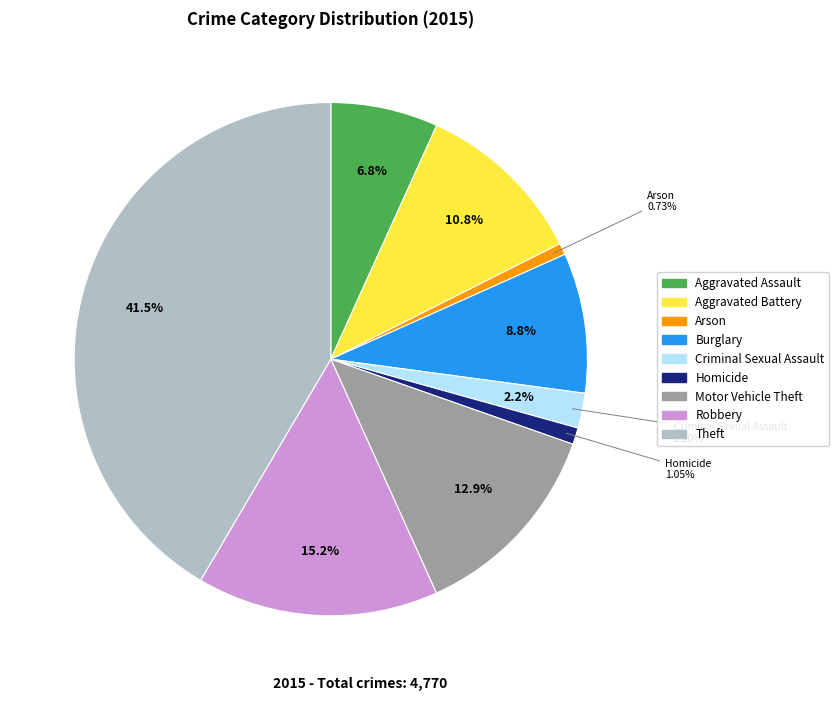

What is the smallest slice in the pie chart?

Arson